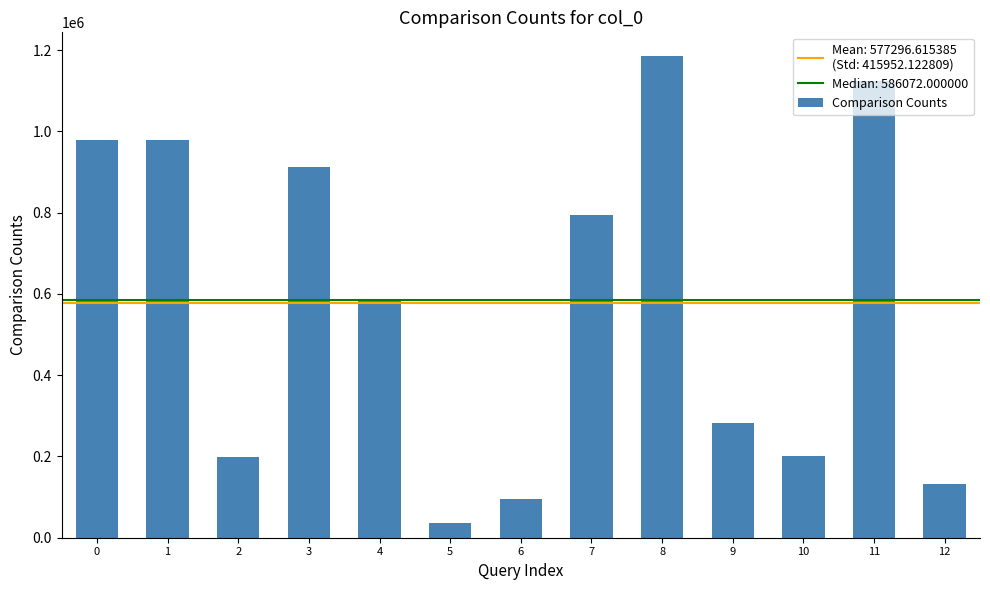

What is the greatest value displayed?

1184838